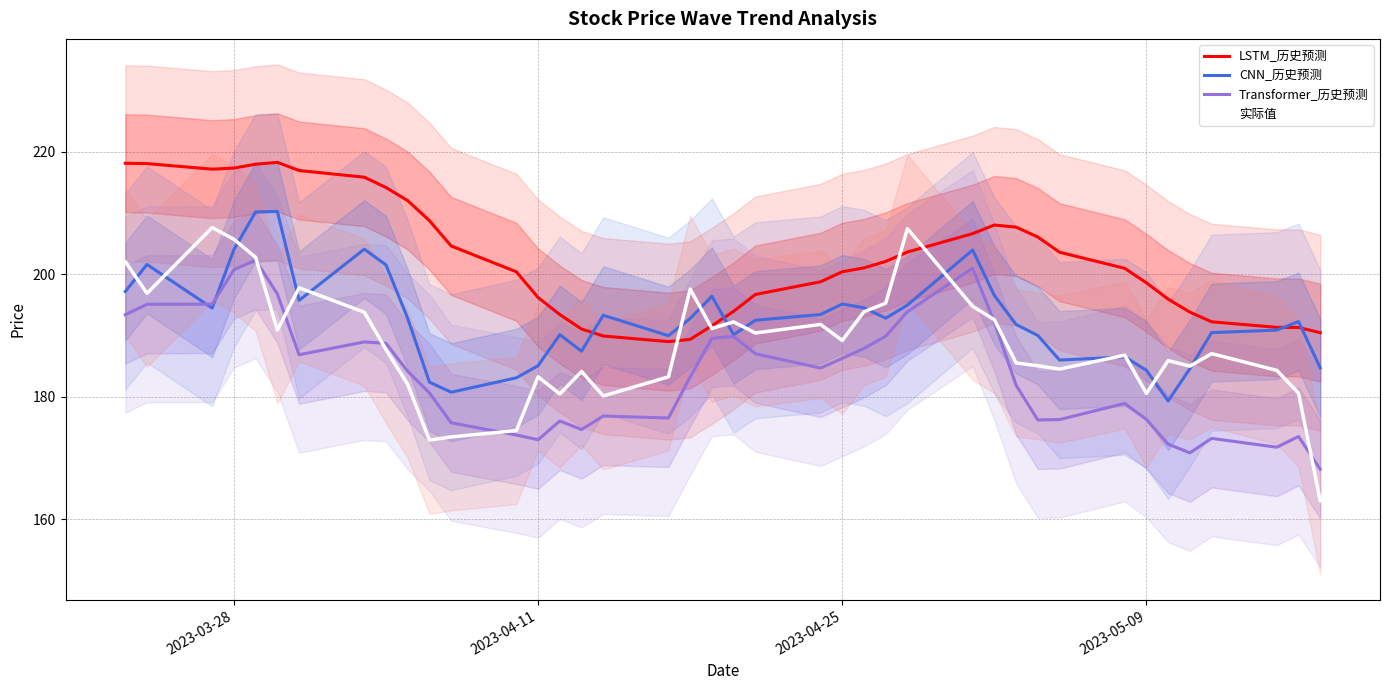

In Transformer_历史预测, how many points are lower than both neighbors (excluding endpoints)?

8